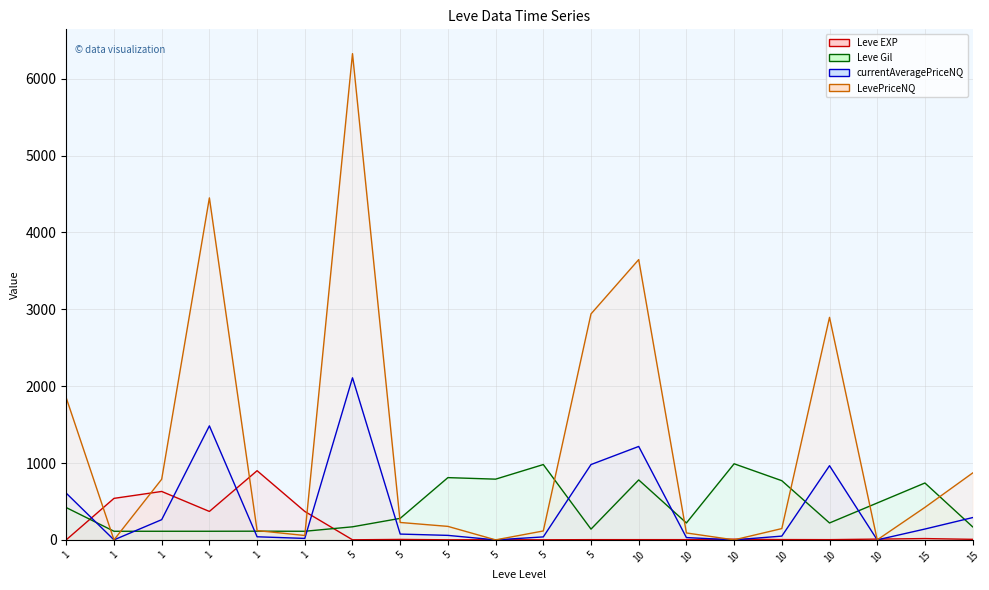

Reading left to right, what are all the values shown in this chart?

Leve EXP: 1=1.0	1=540.0	1=630.0	1=370.0	1=900.0	1=370.0	5=1.0	5=6.0	5=1.0	5=2.0	5=1.0	5=3.0	10=3.0	10=3.0	10=9.0	10=4.0	10=3.0	10=10.0	15=17.0	15=7.0
Leve Gil: 1=420.0	1=112.0	1=112.0	1=112.0	1=113.0	1=112.0	5=170.0	5=280.0	5=810.0	5=790.0	5=980.0	5=140.0	10=780.0	10=220.0	10=990.0	10=770.0	10=220.0	10=480.0	15=740.0	15=170.0
currentAveragePriceNQ: 1=607.1	1=0.0	1=263.0	1=1483.2	1=40.3	1=19.0	5=2108.7	5=75.5	5=58.5	5=0.0	5=38.7	5=980.0	10=1215.5	10=30.0	10=0.0	10=49.0	10=965.0	10=0.0	15=141.0	15=290.0
LevePriceNQ: 1=1845.8	1=0.0	1=789.0	1=4449.5	1=121.0	1=57.0	5=6326.1	5=226.5	5=175.5	5=0.0	5=116.0	5=2940.0	10=3646.5	10=90.0	10=0.0	10=147.0	10=2895.0	10=0.0	15=423.0	15=870.0